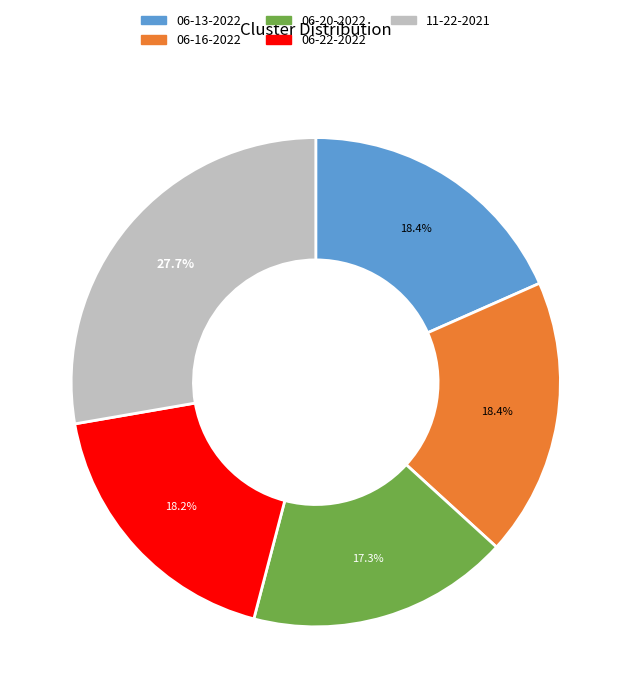

Is there a majority slice in this chart?

No